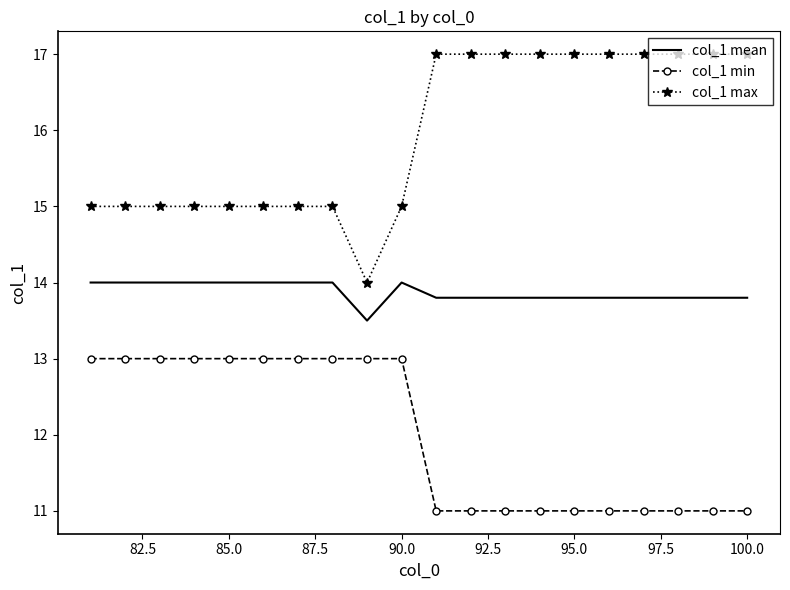

At how many categories does at least one series exceed 11?

20